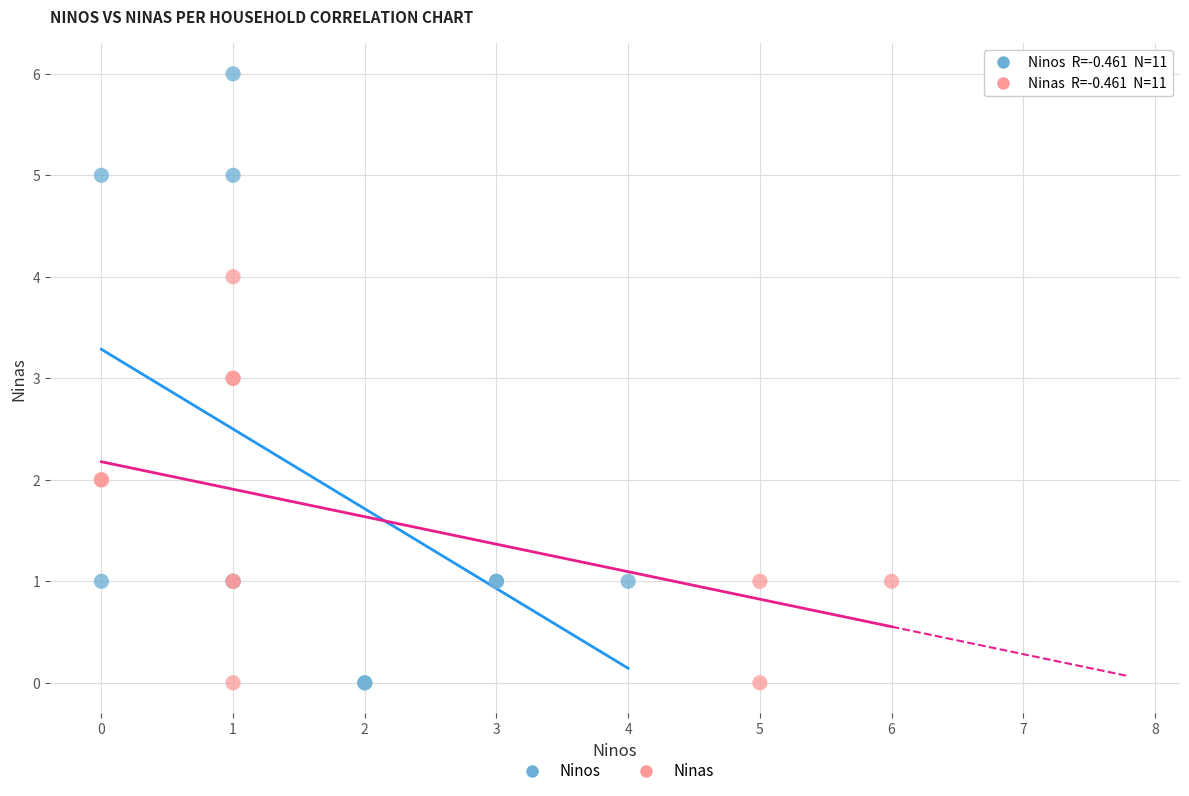

What are all the series names shown in the legend?

Ninos, Ninas